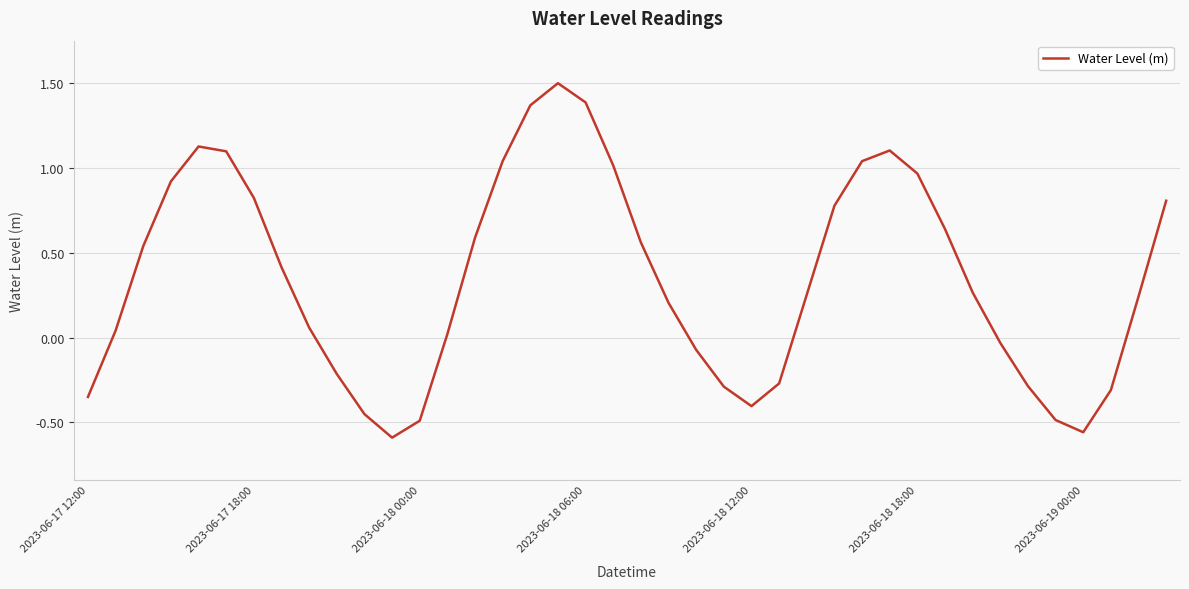

How many lines are shown in the chart?

1